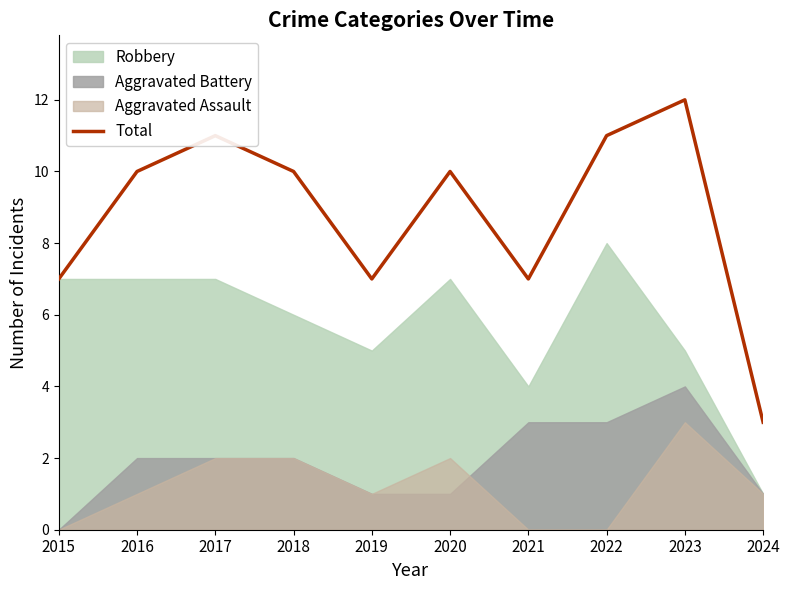

Rank the categories by value from highest to lowest.

2023, 2017, 2022, 2016, 2018, 2020, 2015, 2019, 2021, 2024